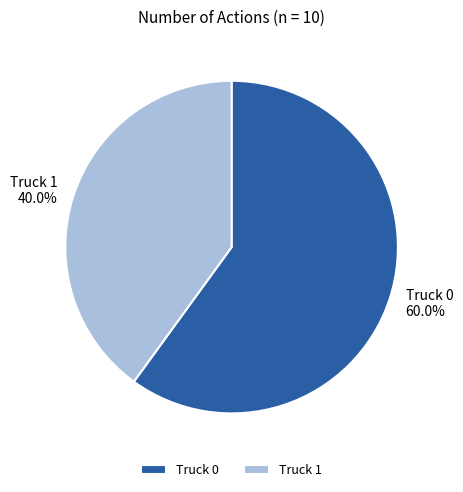

Between Truck 1 and Truck 0, which is larger?

Truck 0